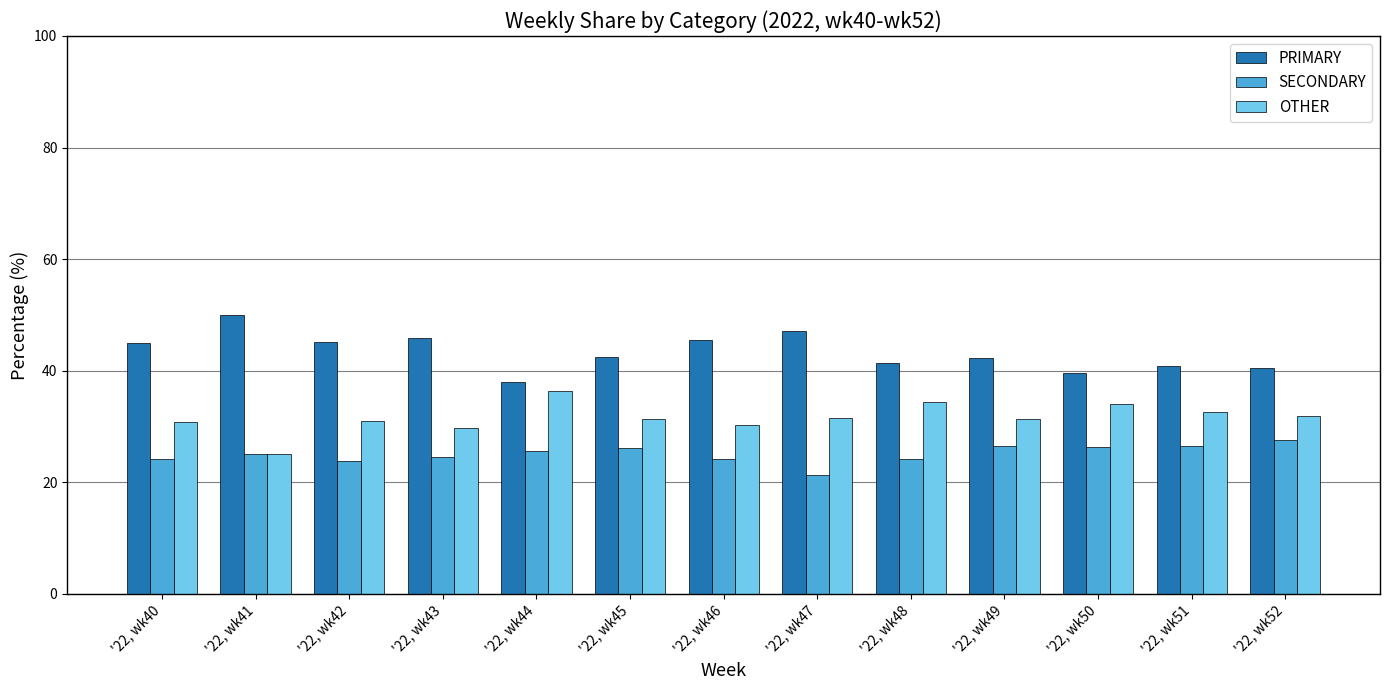

Read the PRIMARY value at '22, wk47.

47.1